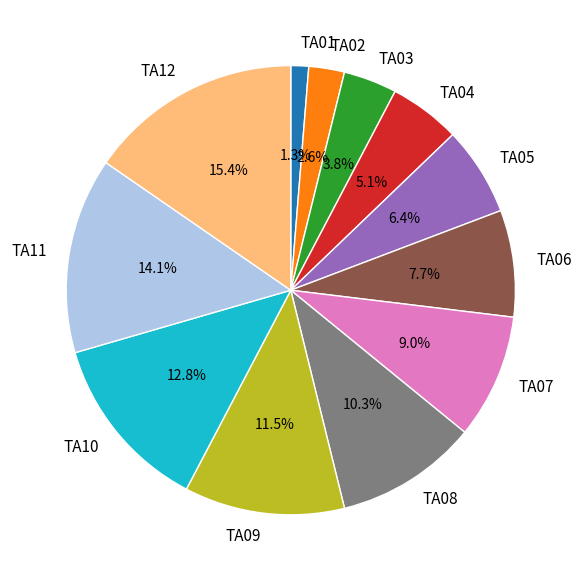

Which category has the smallest portion of the pie?

TA01